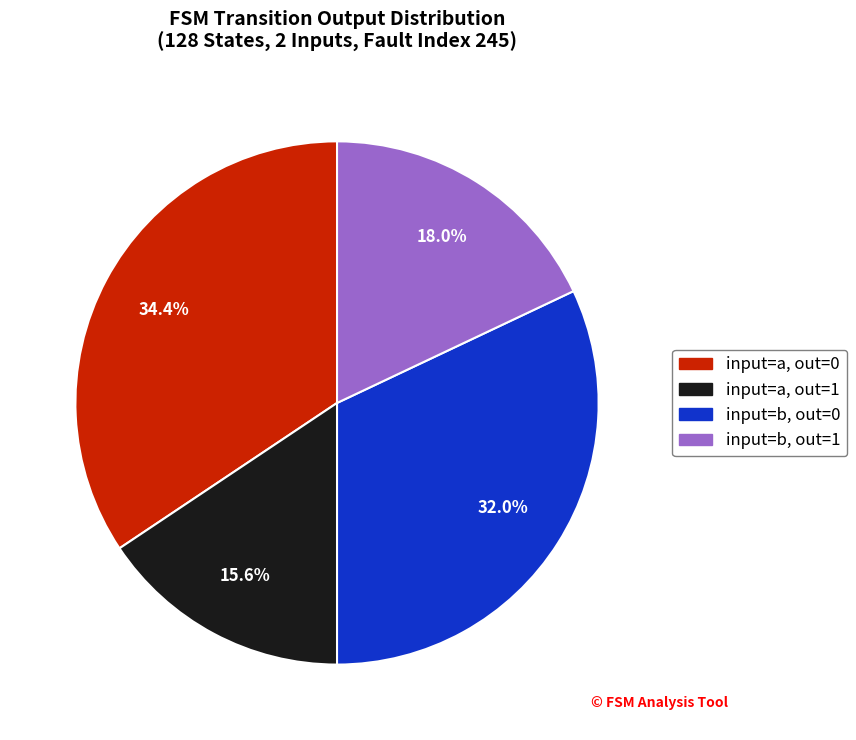

Is there any slice that represents more than half of the pie?

No